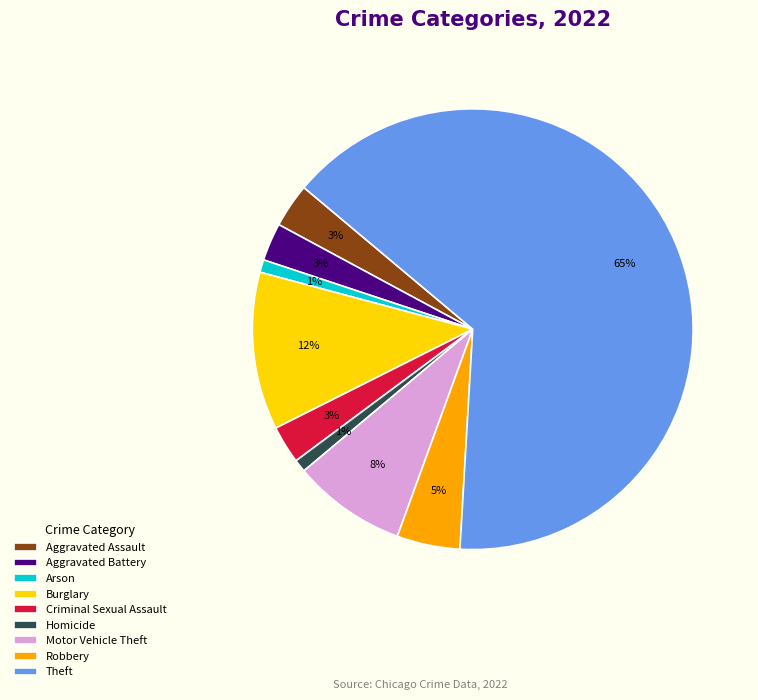

Count the number of slices in the pie.

9